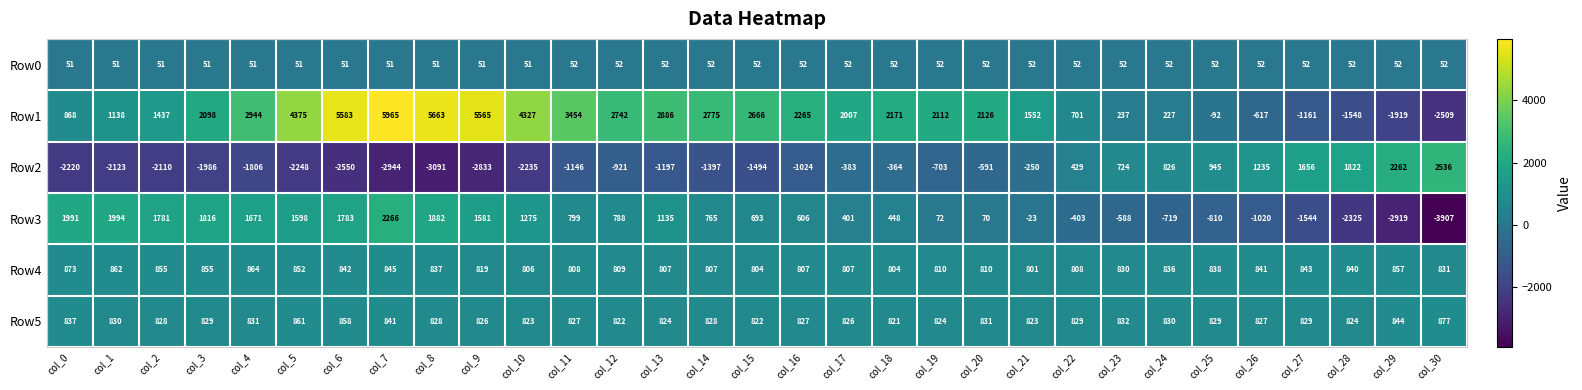

What is the difference between the Row1 values at col_2 and col_5?

2938